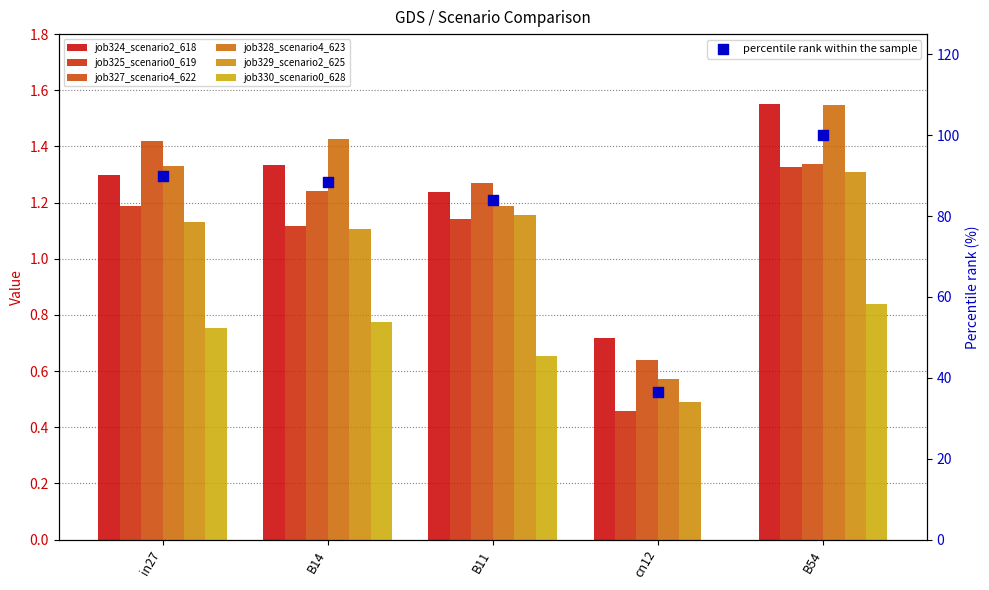

Which series contains the highest Y value?

job324_scenario2_618